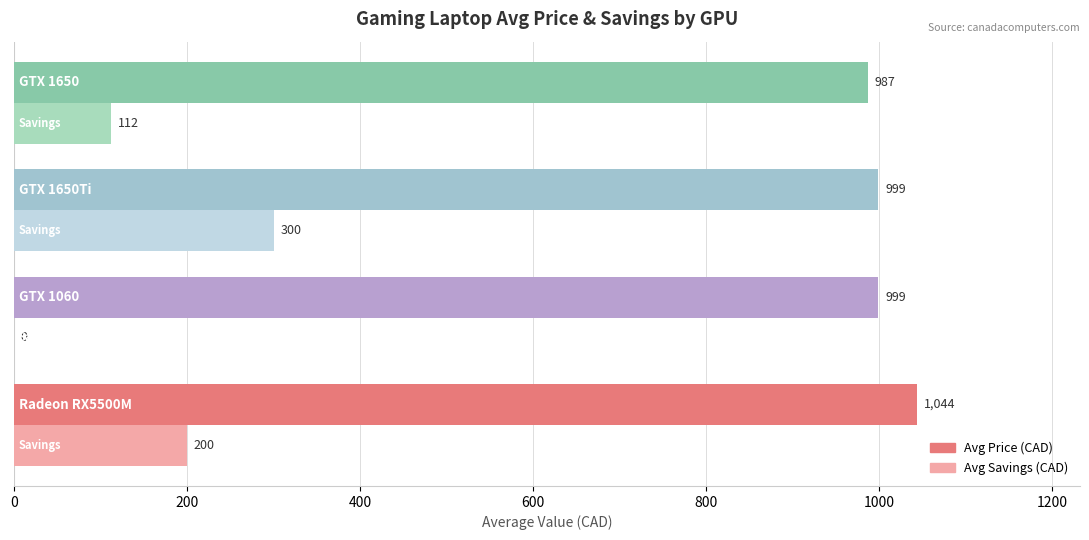

Which series has the largest total across all categories?

Avg Price (CAD)